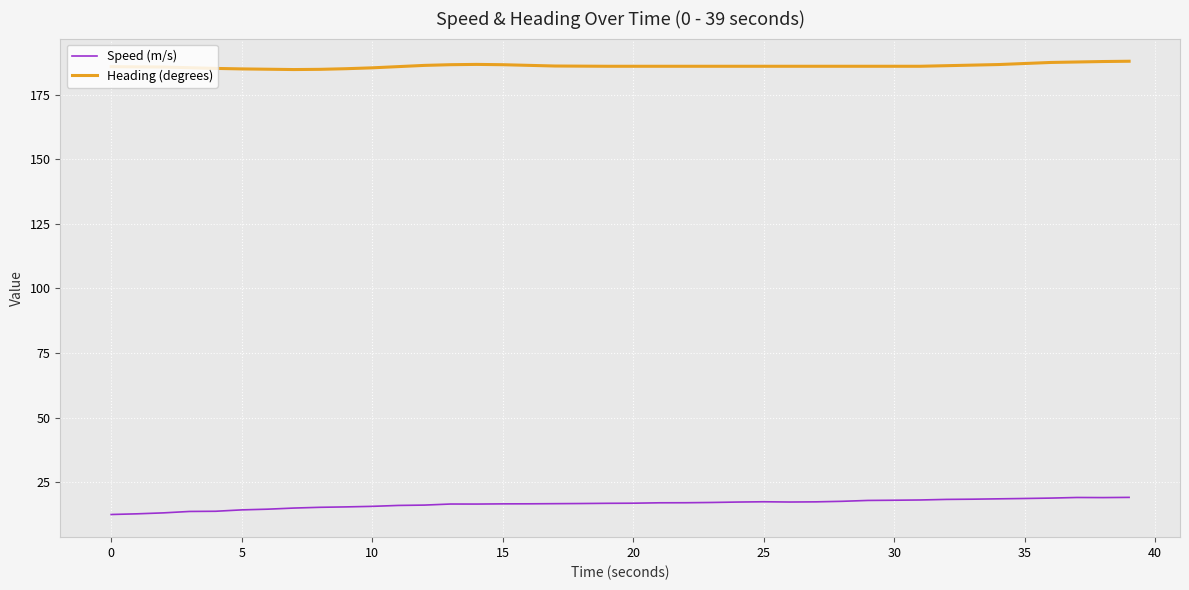

What is the difference between the maximum and minimum values in the Speed (m/s) series?

6.6